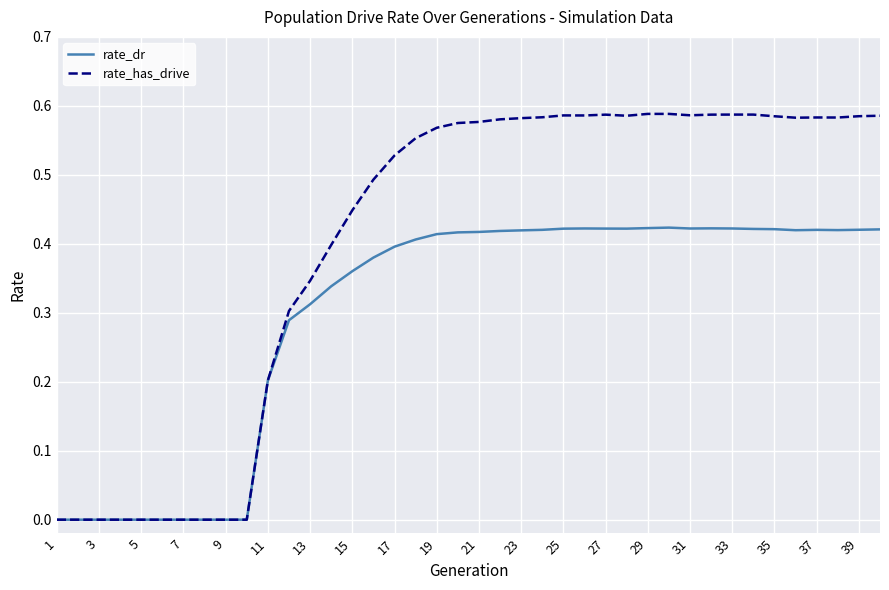

List the series in order of their overall mean, lowest first.

rate_dr, rate_has_drive